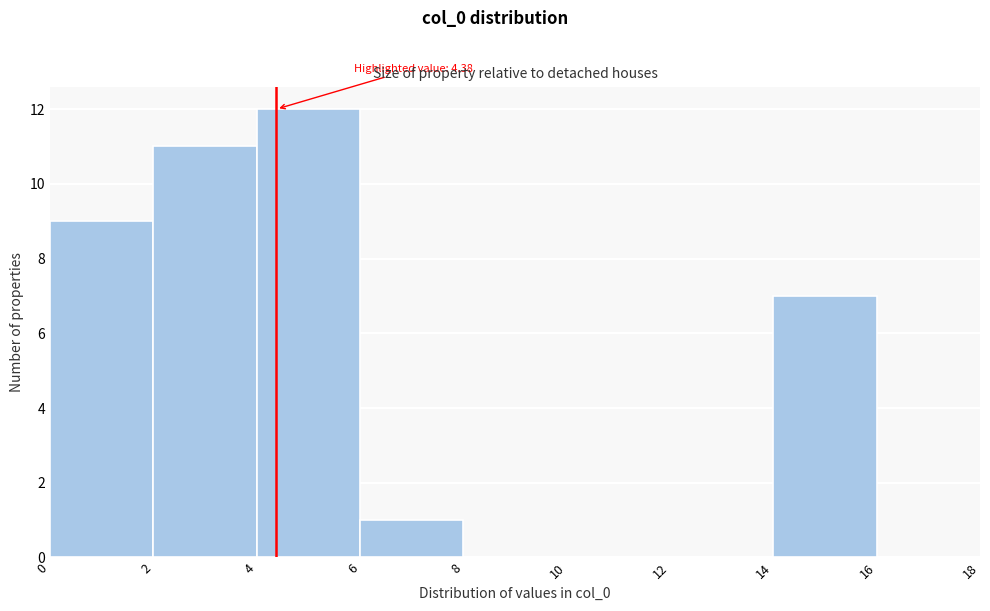

Over which range of the x-axis is the bar tallest?

4 to 6